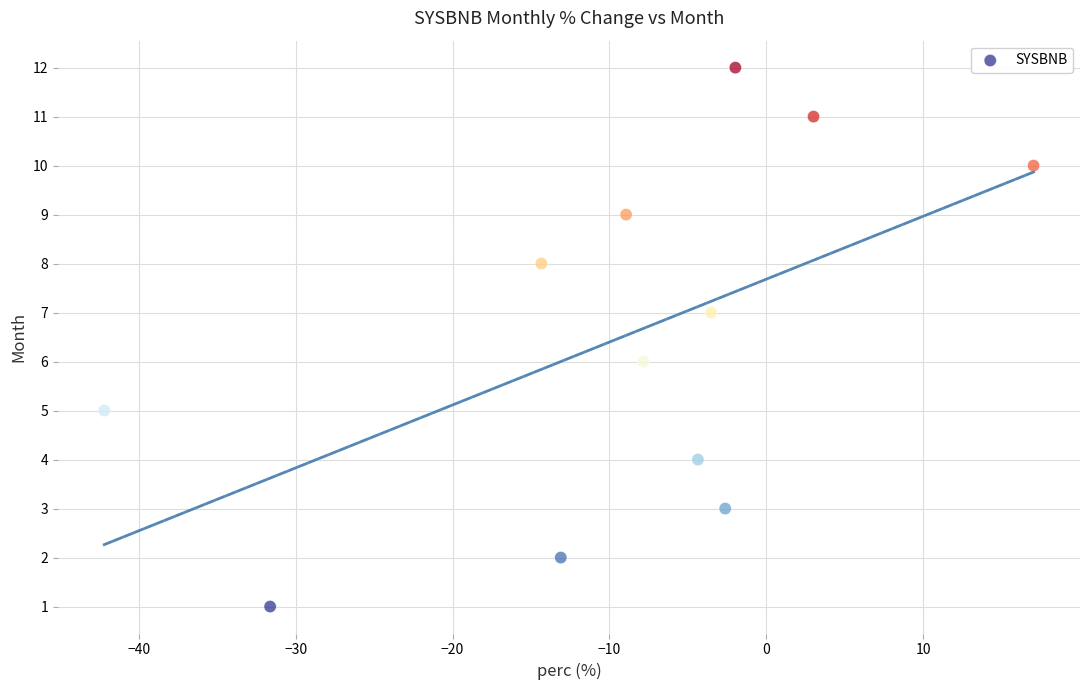

What is the range of Y values (max minus min)?

11